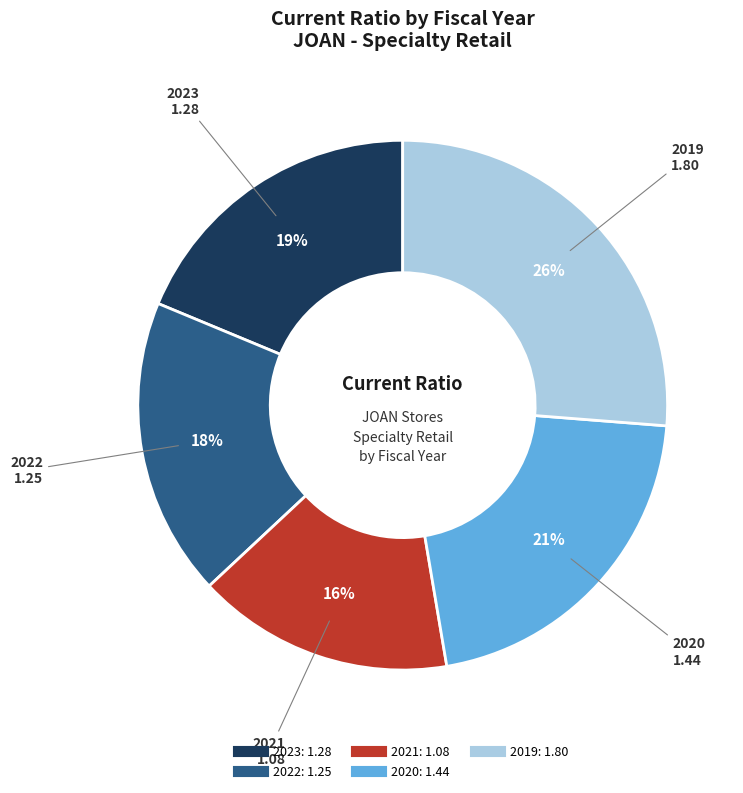

To the nearest percent, what is the average slice percentage?

20%